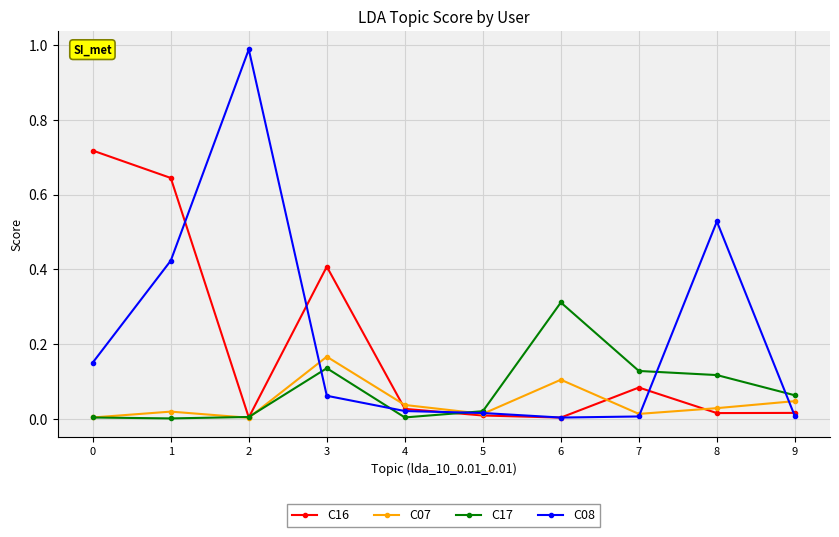

List the series in order of their peak value, highest first.

C08, C16, C17, C07